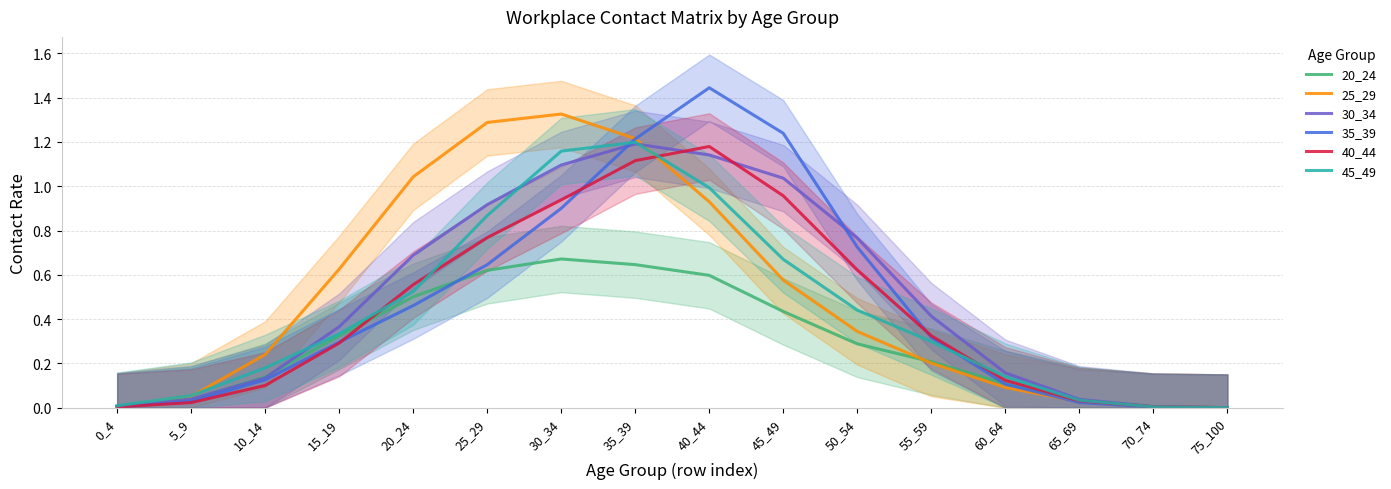

Which series changed the most between 35_39 and 60_64?

25_29